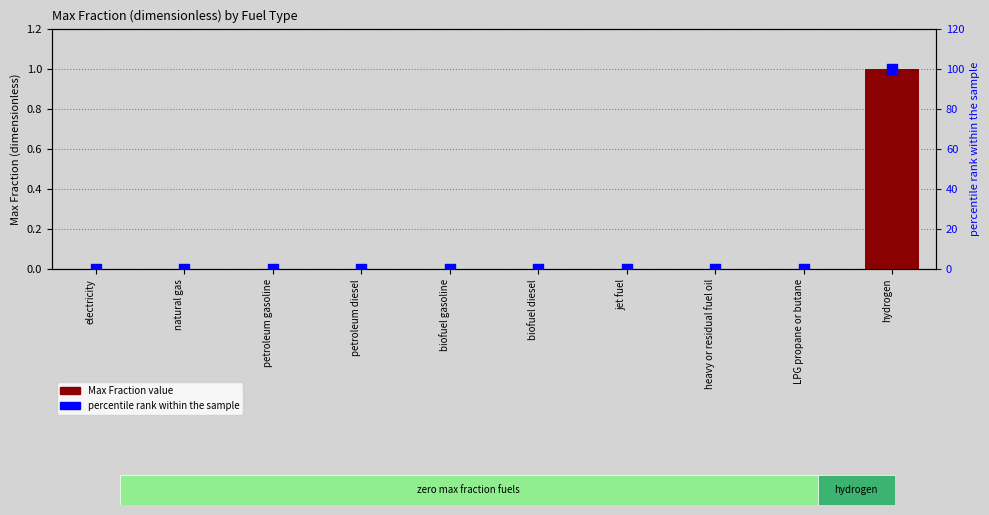

Which series has the largest total across all categories?

percentile rank within the sample